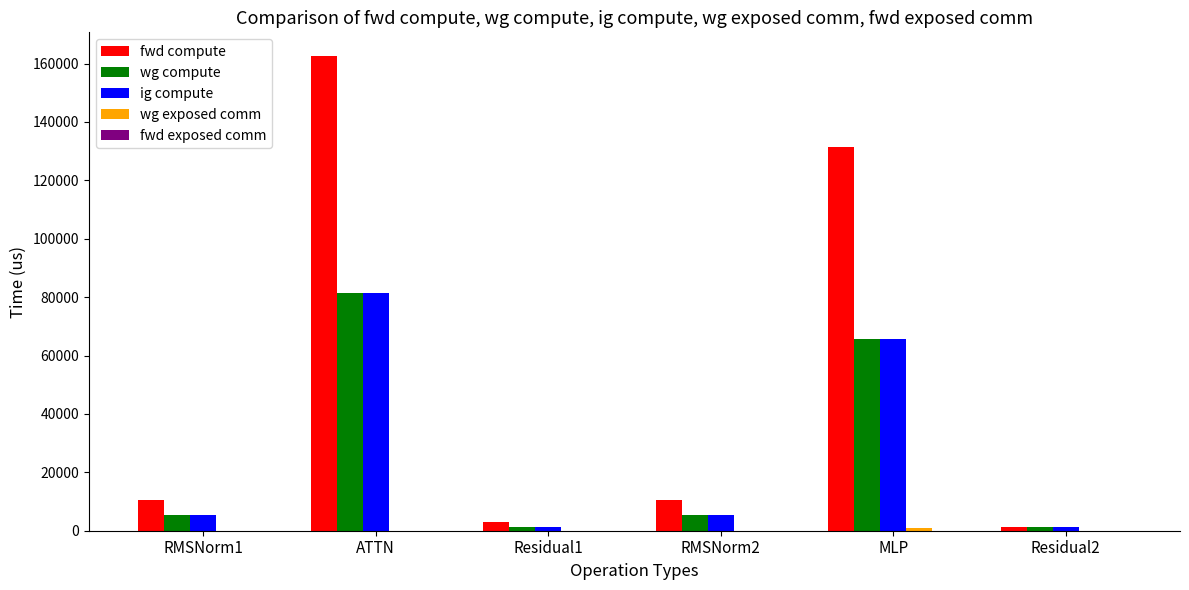

True or false: wg compute has a value of 16542.3 at ATTN.

False